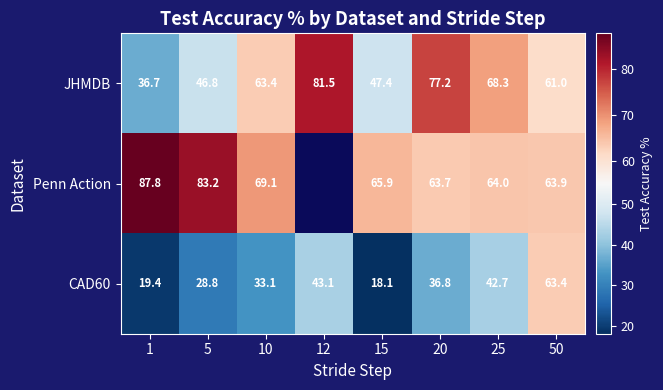

What is the spread (max minus min) of values at 25?

25.6